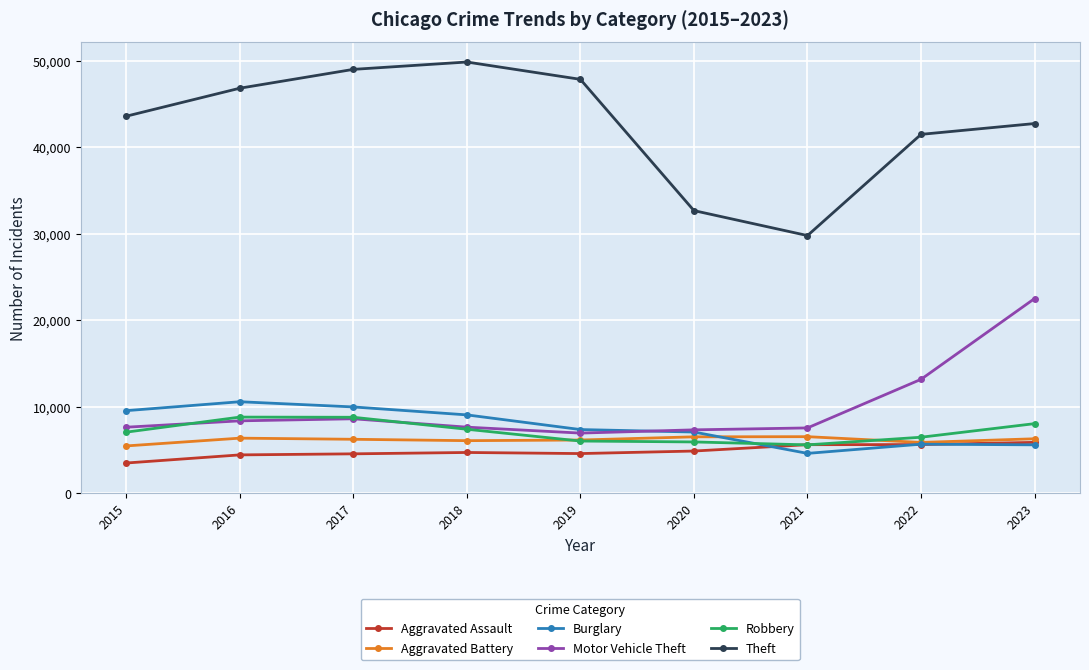

What is the smallest value displayed?

3471